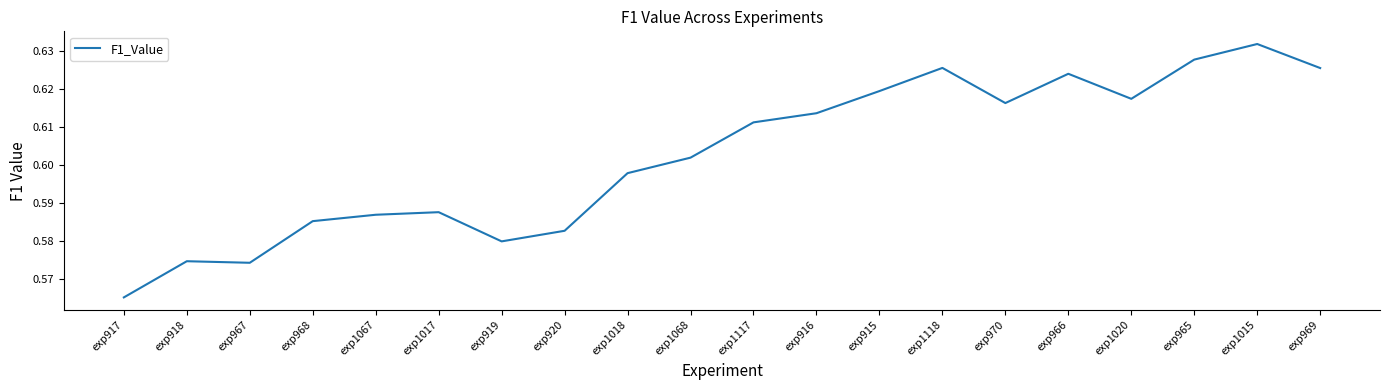

Which label corresponds to the smallest value in the chart?

exp917